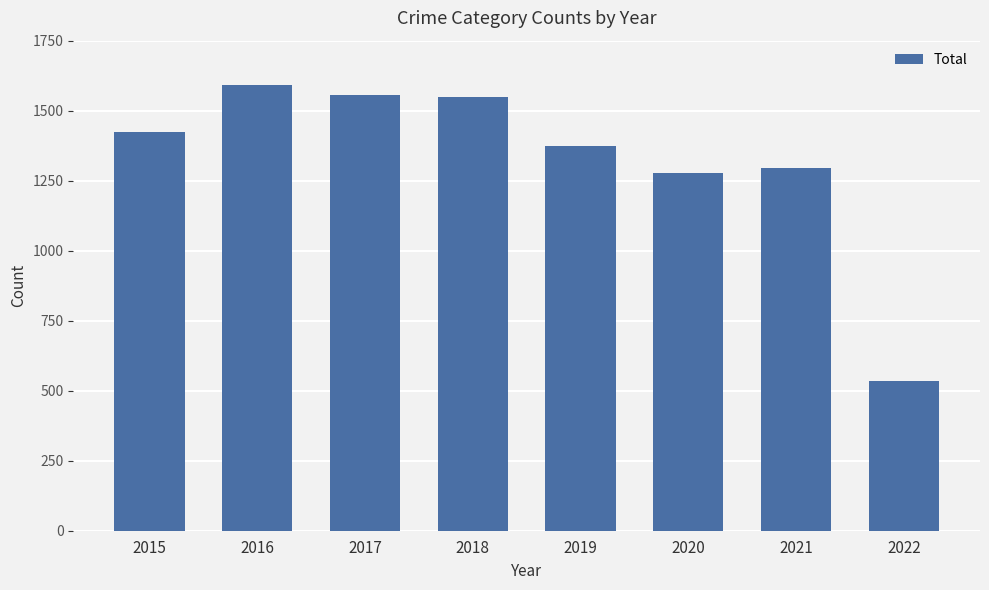

What is the difference between the second highest and second lowest values?

277